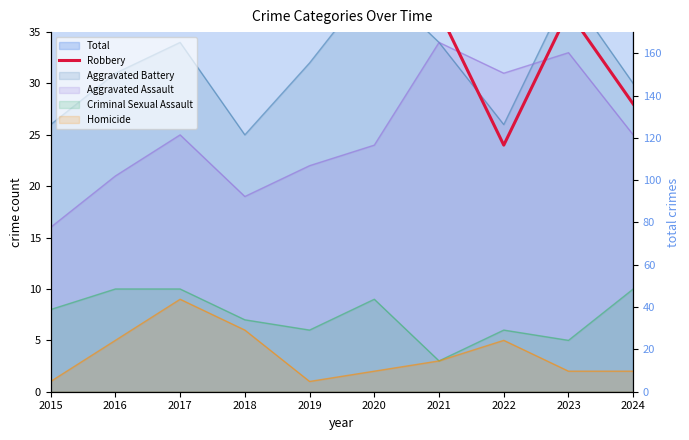

The chart shows a value of 15 at 2019. True or false?

False